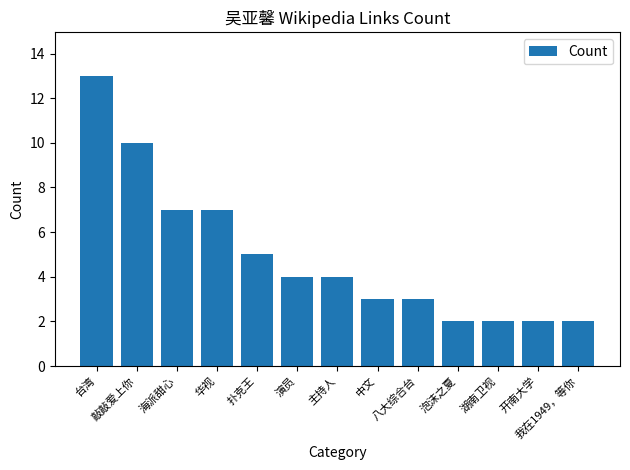

What is the label of the 8th bar from the right?

演员